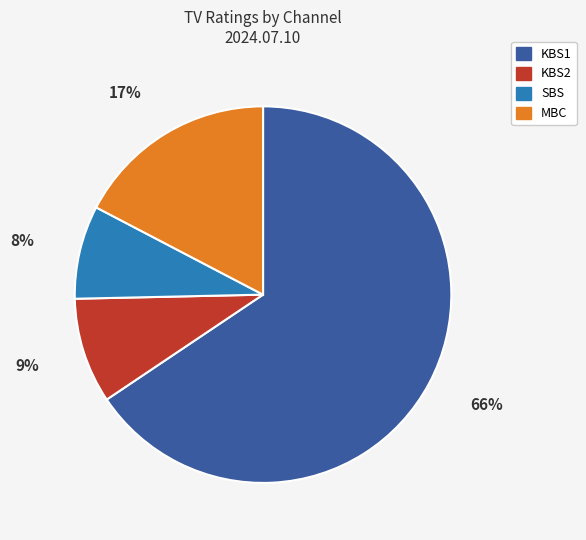

Which category accounts for the majority?

KBS1